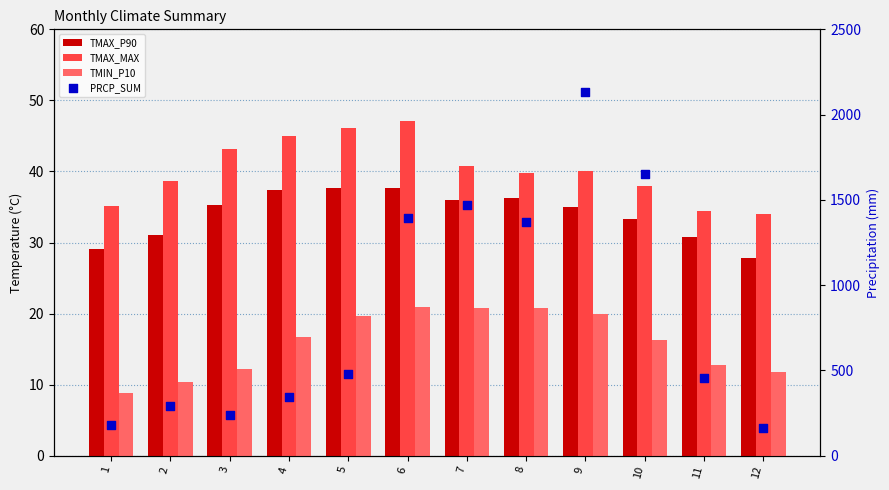

Which series reaches the minimum Y coordinate?

TMIN_P10